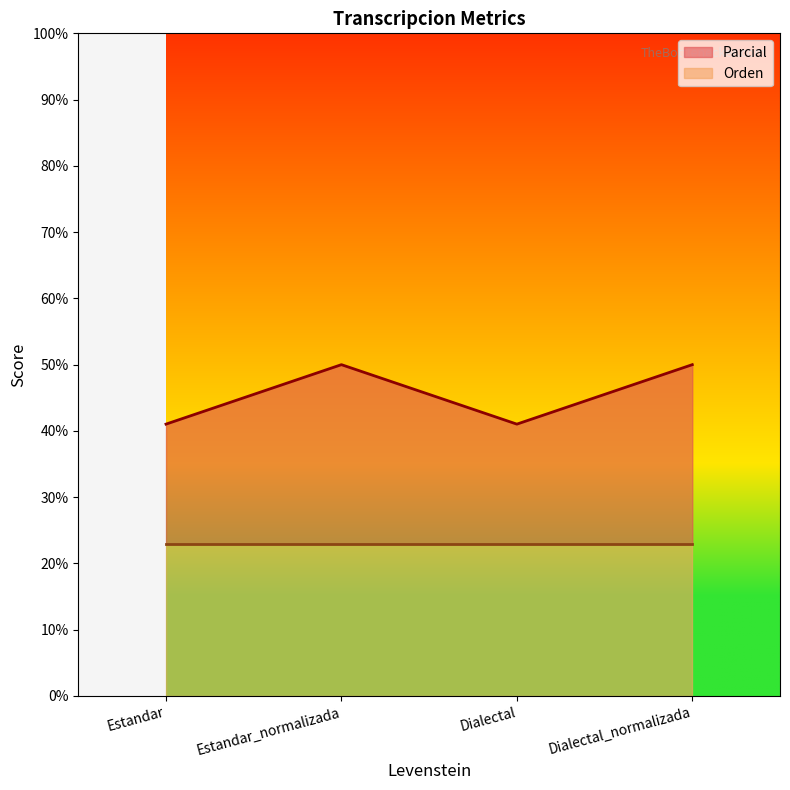

What is the ratio of the value at Estandar_normalizada to the value at Estandar?

1.2